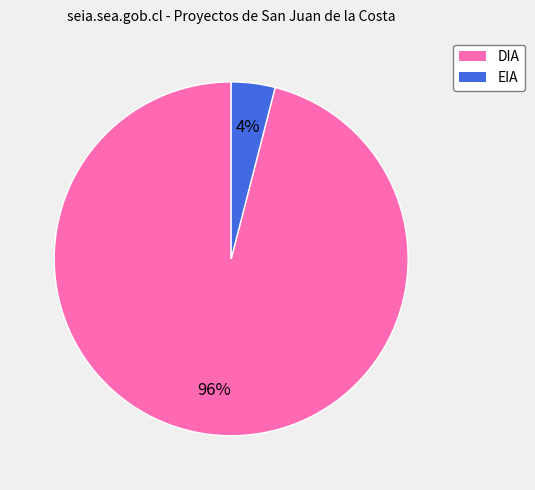

True or false: EIA accounts for 4% of the total.

True